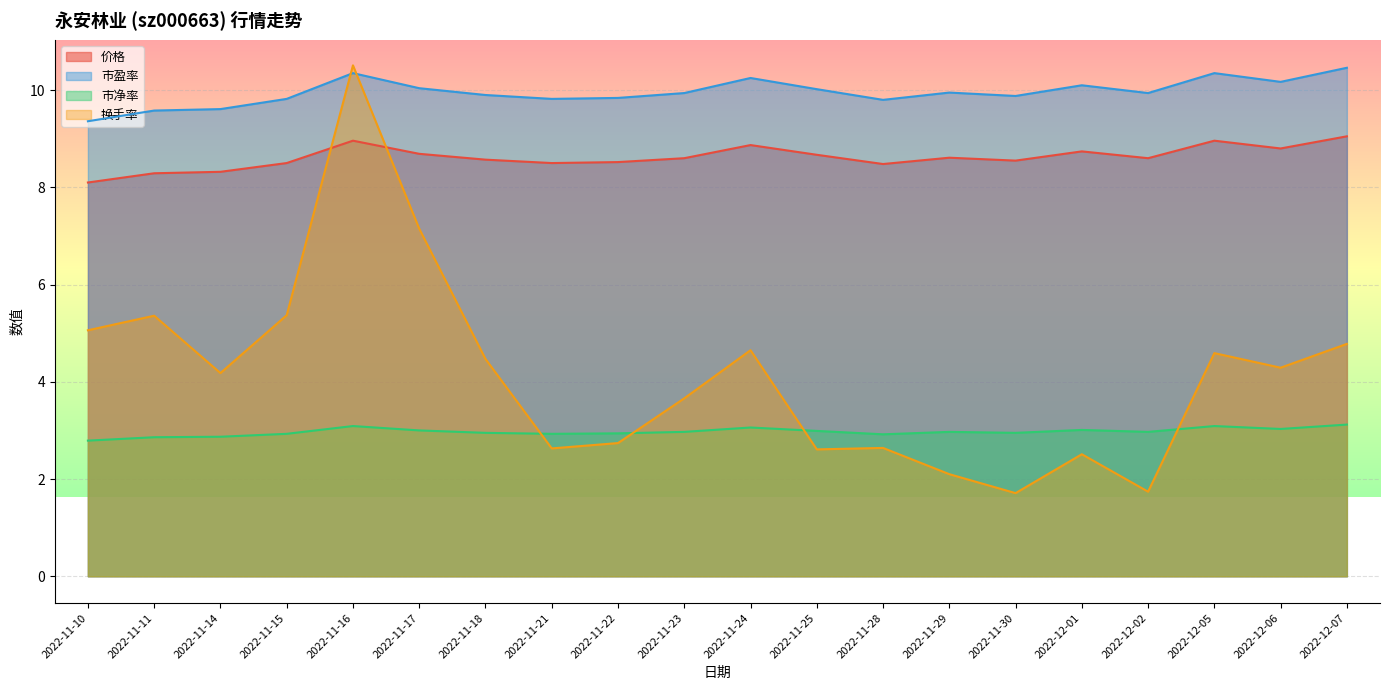

Reading left to right, transcribe all the data shown in this chart.

价格: 2022-11-10=8.1	2022-11-11=8.3	2022-11-14=8.3	2022-11-15=8.5	2022-11-16=9.0	2022-11-17=8.7	2022-11-18=8.6	2022-11-21=8.5	2022-11-22=8.5	2022-11-23=8.6	2022-11-24=8.9	2022-11-25=8.7	2022-11-28=8.5	2022-11-29=8.6	2022-11-30=8.6	2022-12-01=8.7	2022-12-02=8.6	2022-12-05=9.0	2022-12-06=8.8	2022-12-07=9.1
市盈率: 2022-11-10=9.4	2022-11-11=9.6	2022-11-14=9.6	2022-11-15=9.8	2022-11-16=10.3	2022-11-17=10.0	2022-11-18=9.9	2022-11-21=9.8	2022-11-22=9.8	2022-11-23=9.9	2022-11-24=10.2	2022-11-25=10.0	2022-11-28=9.8	2022-11-29=9.9	2022-11-30=9.9	2022-12-01=10.1	2022-12-02=9.9	2022-12-05=10.3	2022-12-06=10.2	2022-12-07=10.5
市净率: 2022-11-10=2.8	2022-11-11=2.9	2022-11-14=2.9	2022-11-15=2.9	2022-11-16=3.1	2022-11-17=3.0	2022-11-18=3.0	2022-11-21=2.9	2022-11-22=2.9	2022-11-23=3.0	2022-11-24=3.1	2022-11-25=3.0	2022-11-28=2.9	2022-11-29=3.0	2022-11-30=3.0	2022-12-01=3.0	2022-12-02=3.0	2022-12-05=3.1	2022-12-06=3.0	2022-12-07=3.1
换手率: 2022-11-10=5.1	2022-11-11=5.4	2022-11-14=4.2	2022-11-15=5.4	2022-11-16=10.5	2022-11-17=7.2	2022-11-18=4.5	2022-11-21=2.6	2022-11-22=2.7	2022-11-23=3.7	2022-11-24=4.7	2022-11-25=2.6	2022-11-28=2.6	2022-11-29=2.1	2022-11-30=1.7	2022-12-01=2.5	2022-12-02=1.7	2022-12-05=4.6	2022-12-06=4.3	2022-12-07=4.8